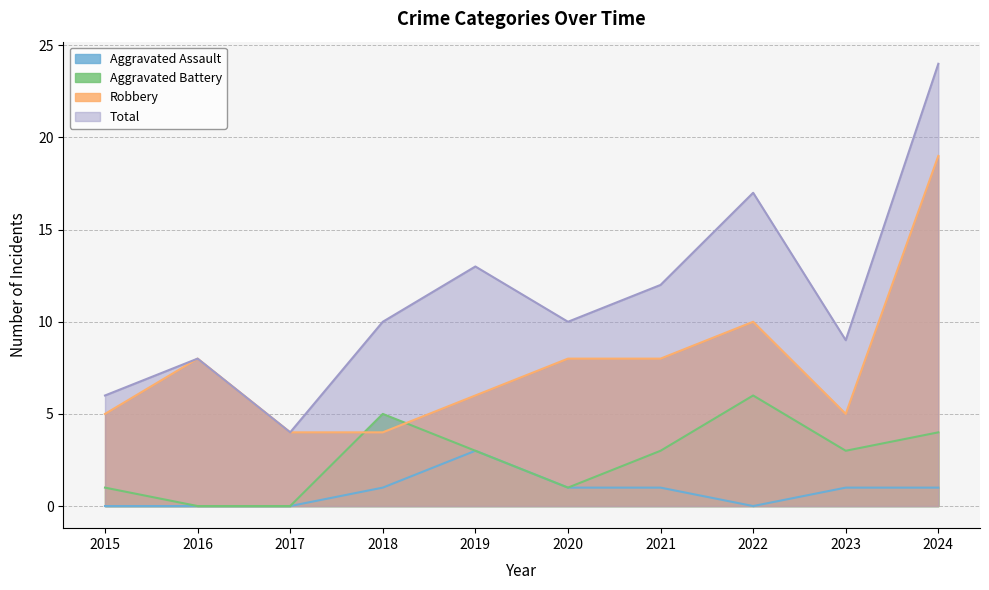

At which label is Aggravated Assault closest to 1?

2018